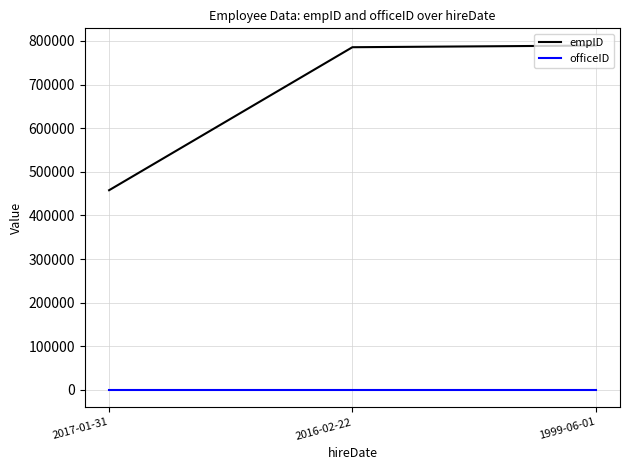

What is the maximum value shown in the chart?

789456